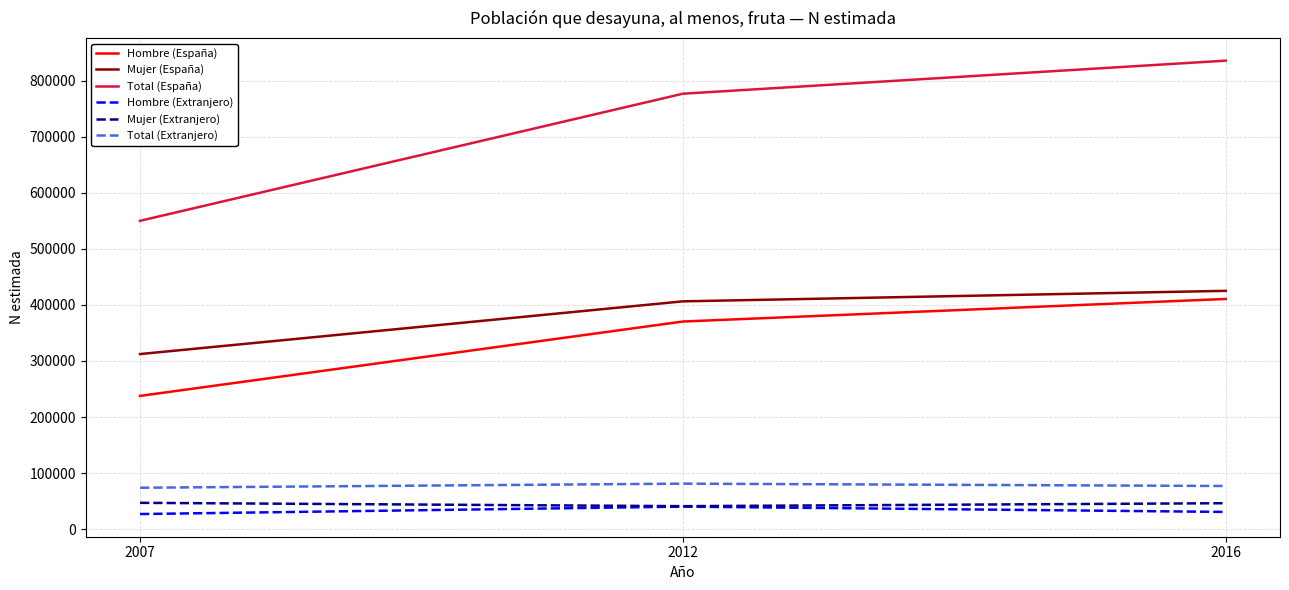

Which category has the lowest value in the Hombre (España) series?

2007